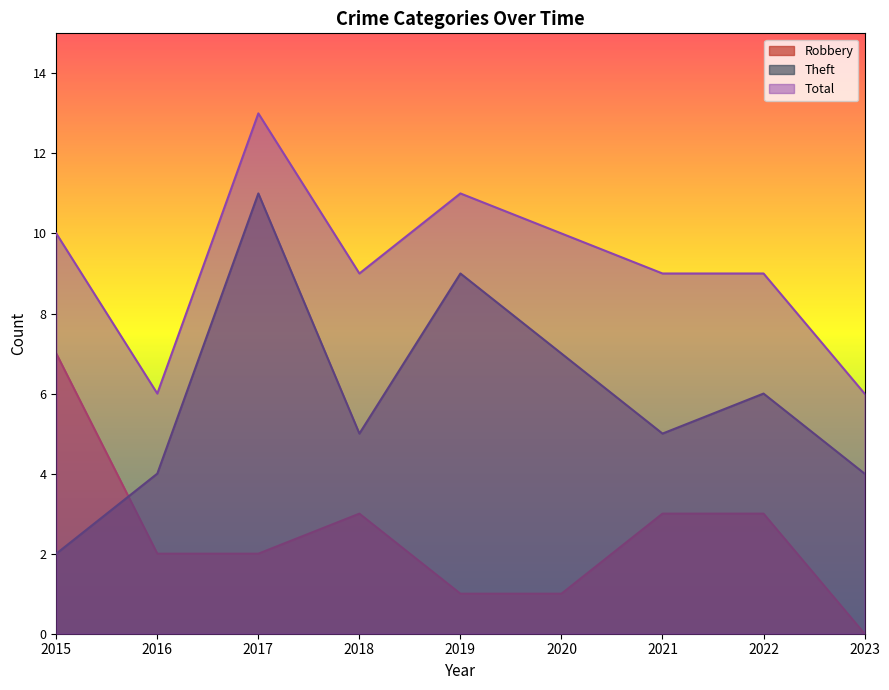

How many categories are shown in the chart?

9